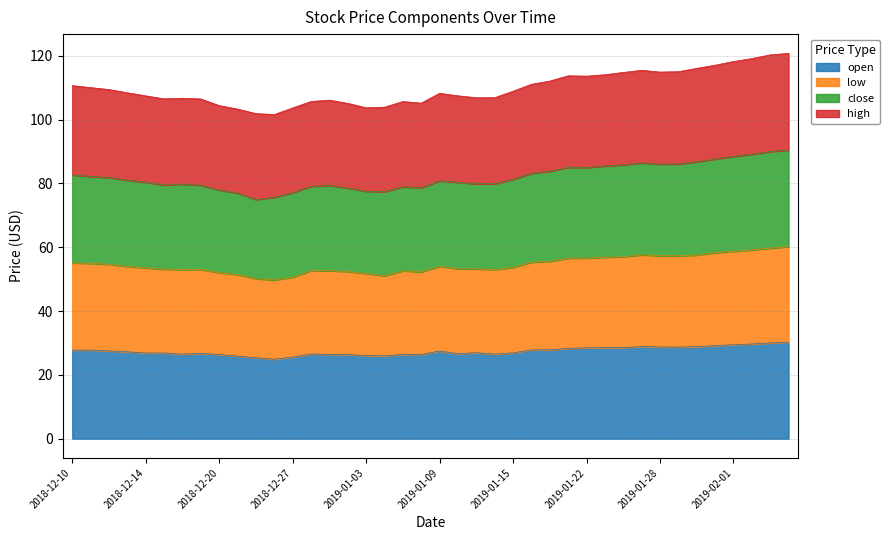

Is the value of close at 2018-12-26 greater than the value of low at 2018-12-28?

Yes